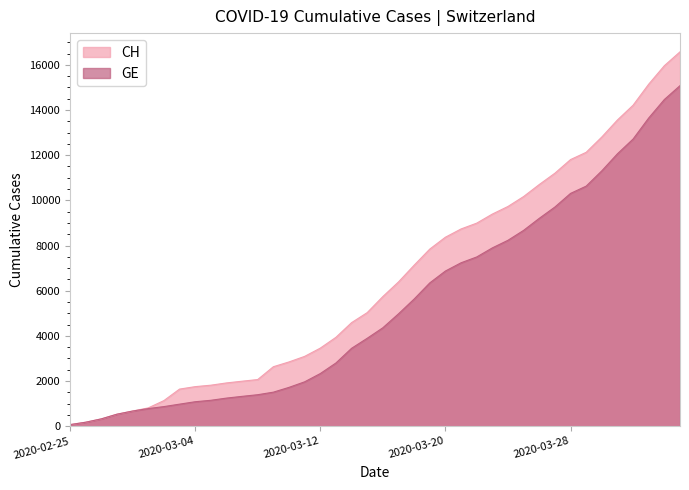

What is the smallest value displayed?

72